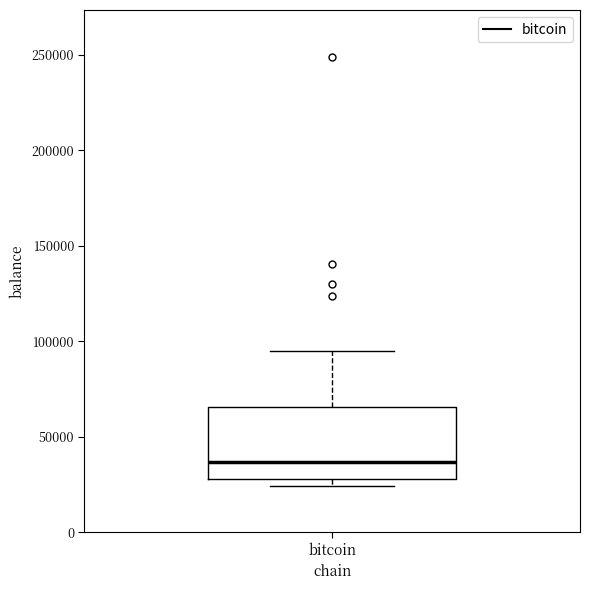

Where does the upper whisker of the box for bitcoin end on the y-axis? The values are not printed on the chart, so give them approximately, as read against the axis.

95000